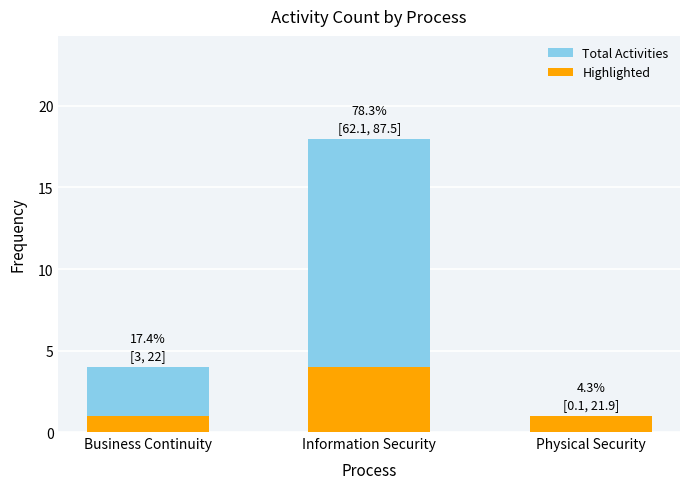

How many Total Activities values are between 1 and 18?

3